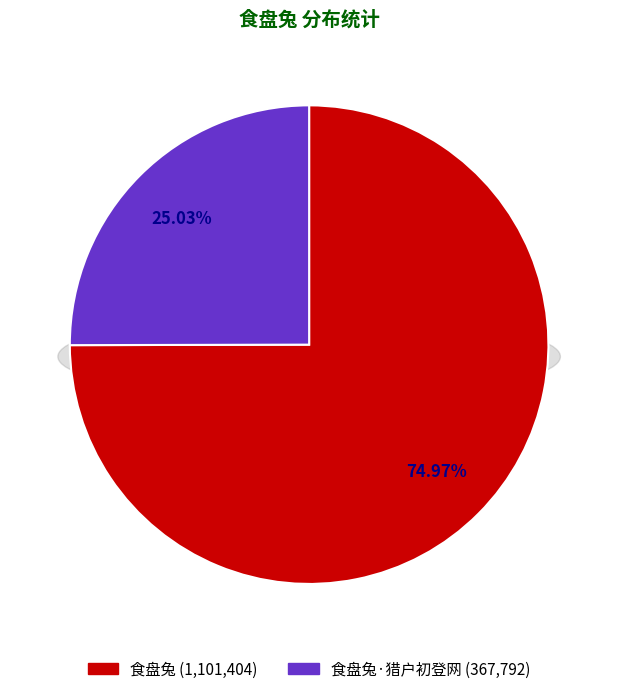

To the nearest percent, what is the combined percentage of 食盘兔·猎户初登网 and 食盘兔?

100%